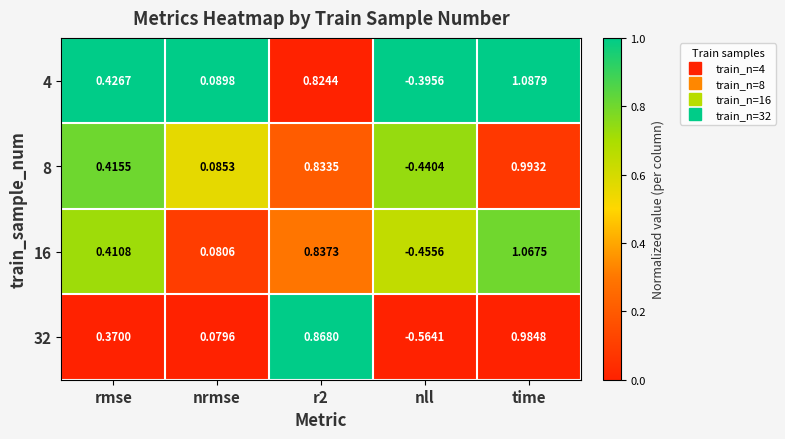

Which label corresponds to the largest value in the chart?

time